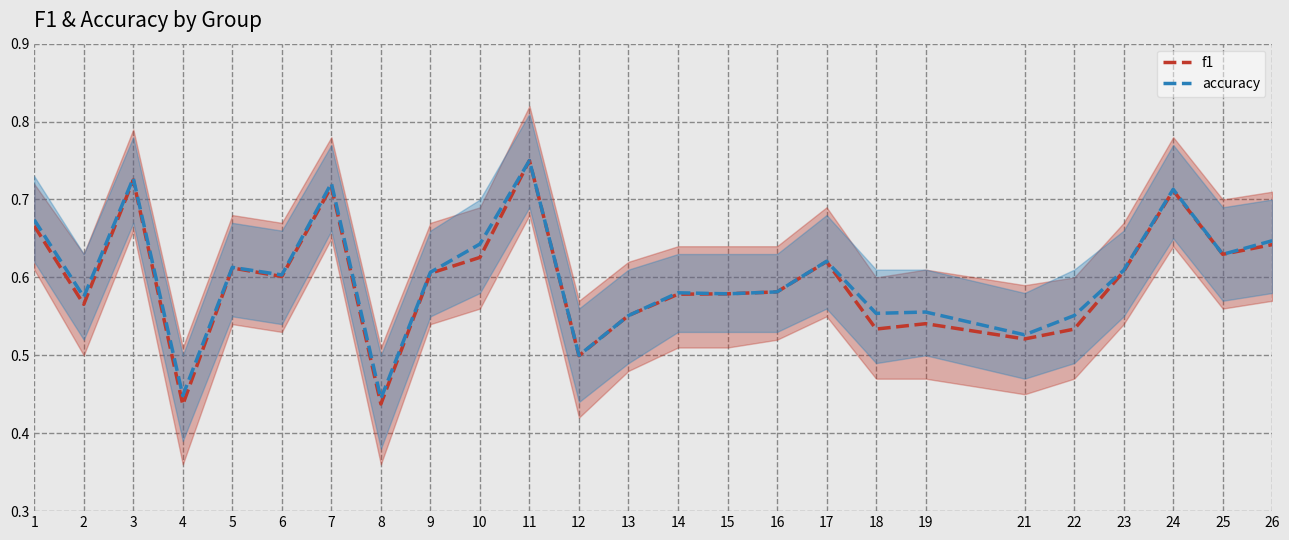

Reading left to right, what are all the values shown in this chart?

f1: 0.7	0.6	0.7	0.4	0.6	0.6	0.7	0.4	0.6	0.6	0.8	0.5	0.6	0.6	0.6	0.6	0.6	0.5	0.5	0.5	0.5	0.6	0.7	0.6	0.6
accuracy: 0.7	0.6	0.7	0.4	0.6	0.6	0.7	0.4	0.6	0.6	0.8	0.5	0.6	0.6	0.6	0.6	0.6	0.6	0.6	0.5	0.6	0.6	0.7	0.6	0.6